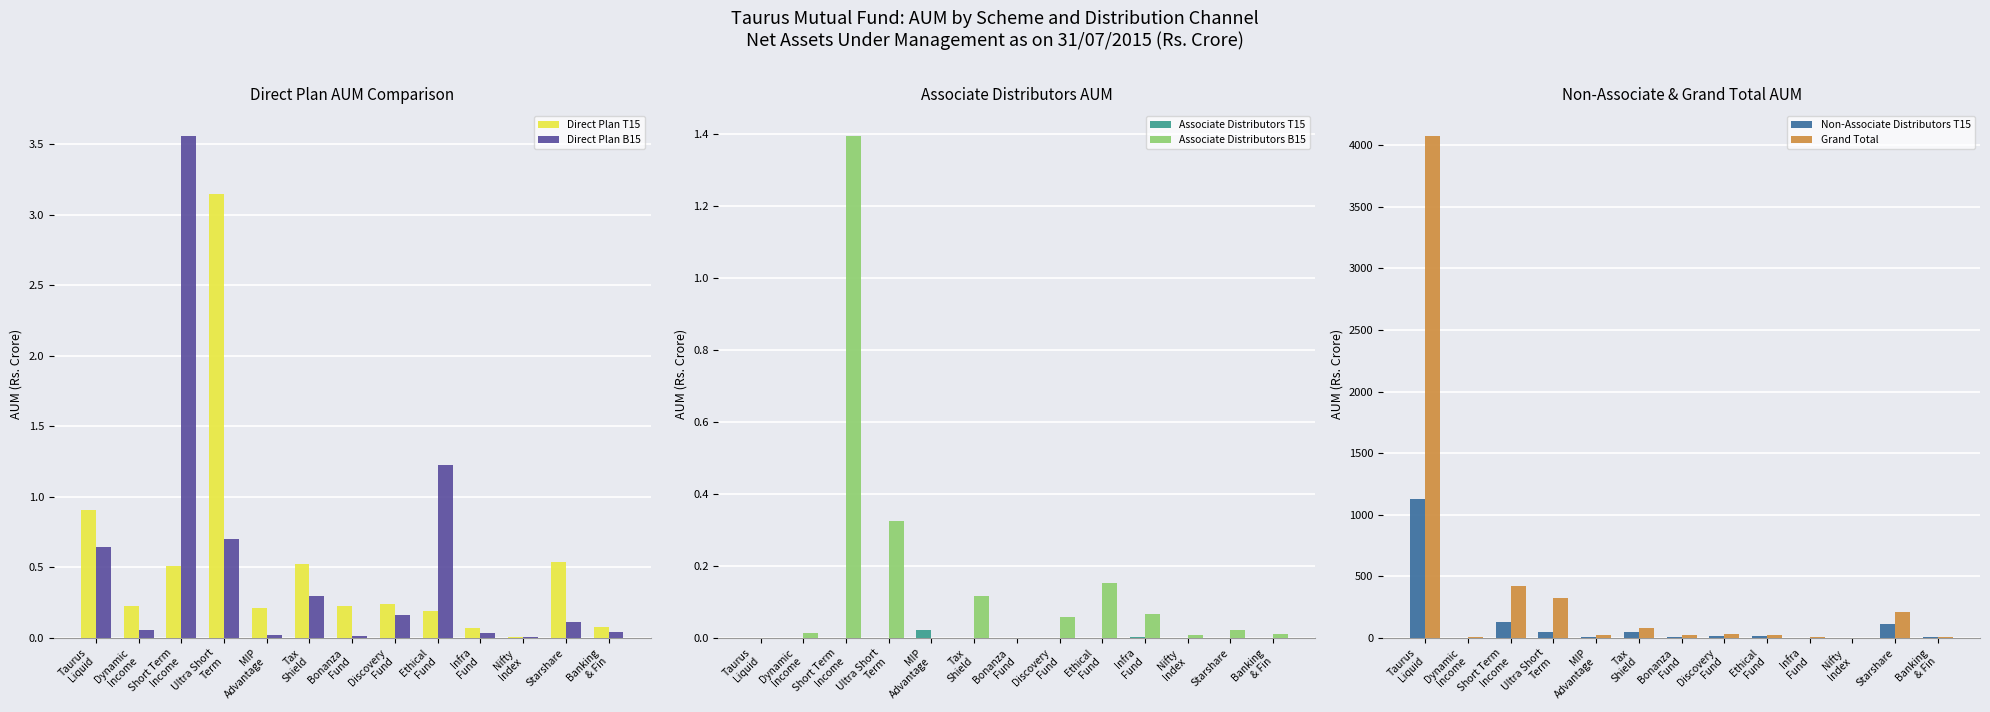

What is the sum of all Direct Plan T15 values?

6.9